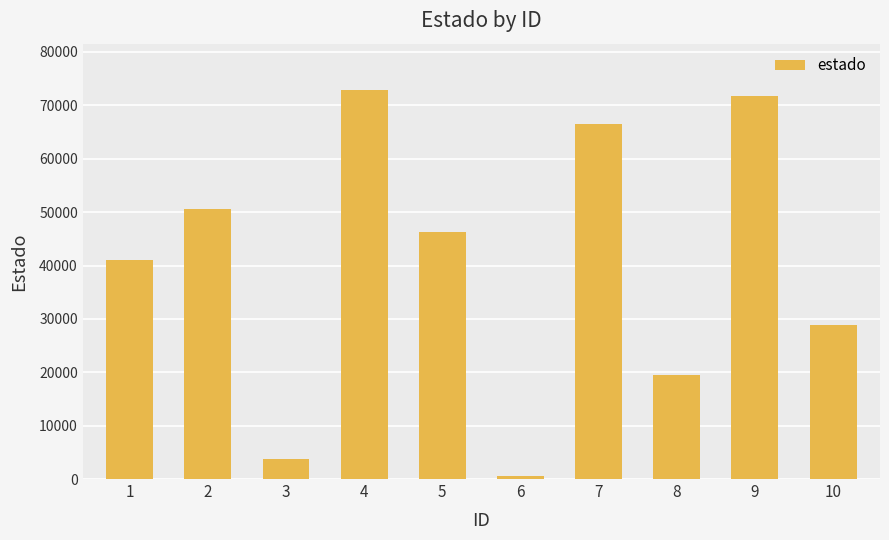

What is the difference between the values at 1 and 10?

12220